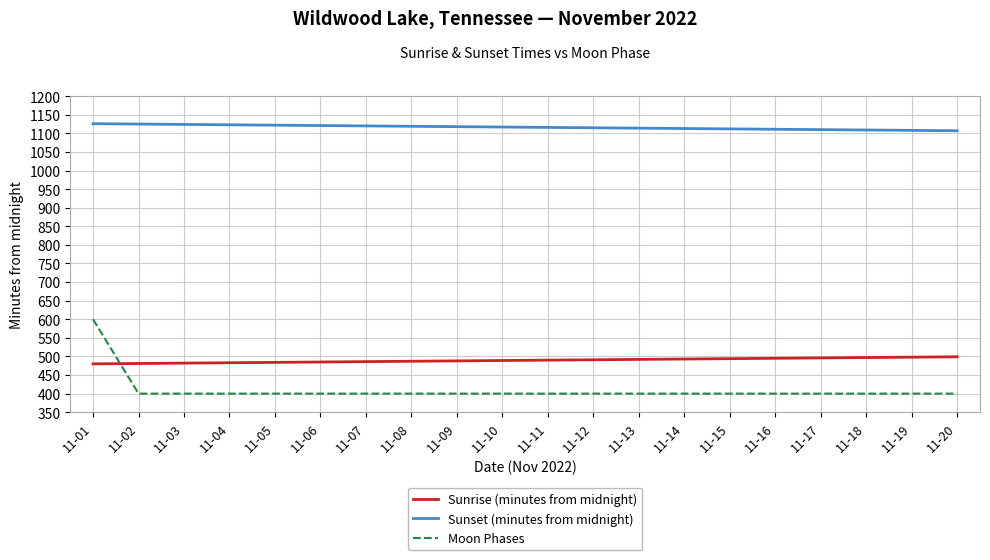

True or false: Sunrise (minutes from midnight) has a value of 482 at 11-03.

True